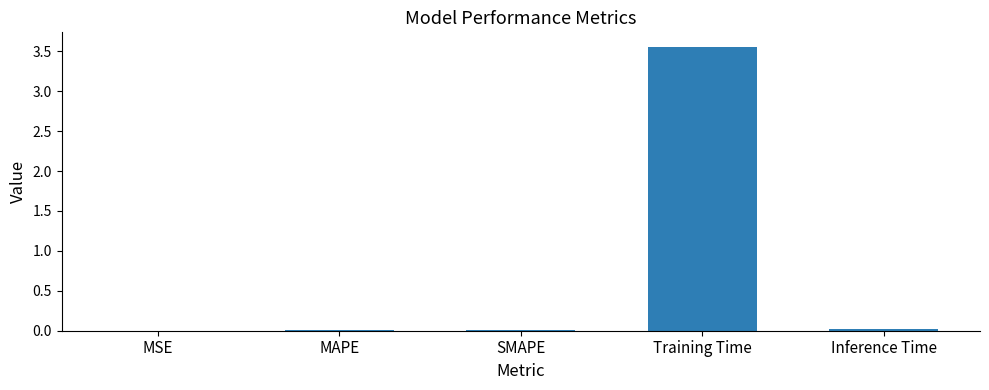

Is it true that the value at MAPE is 0.0?

True